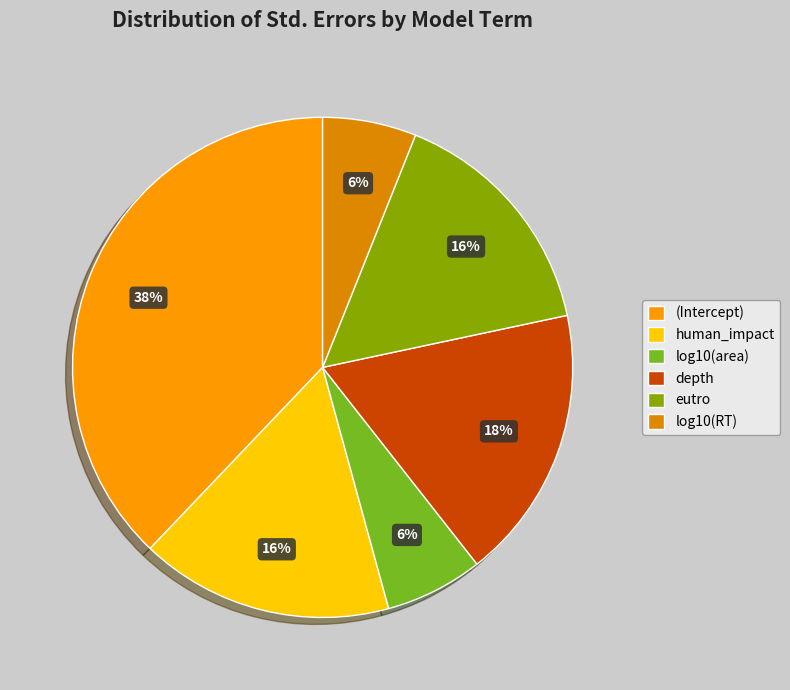

True or false: eutro accounts for 16% of the total.

True